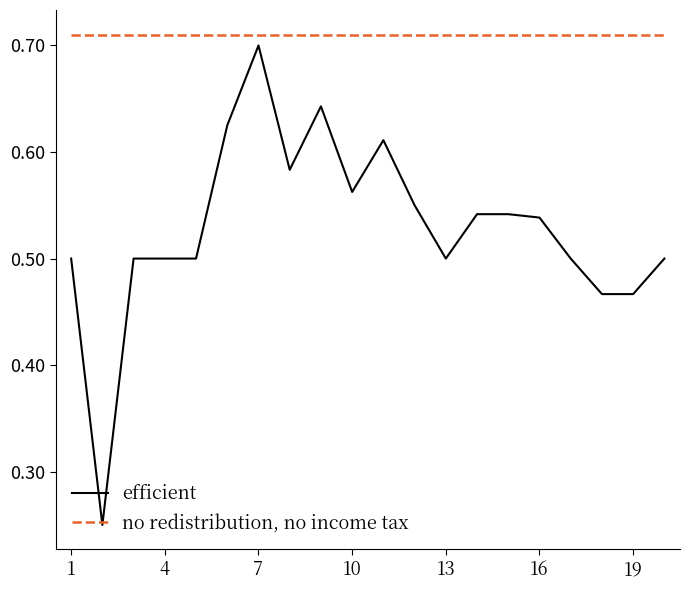

Does the chart have visible grid lines?

No